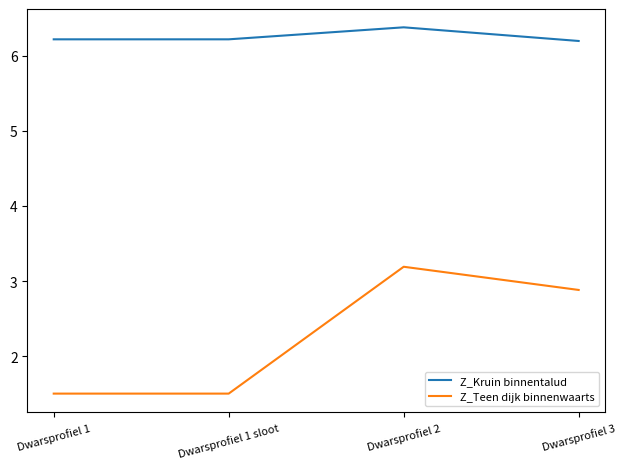

At which category does the chart reach its peak across all series?

Dwarsprofiel 2